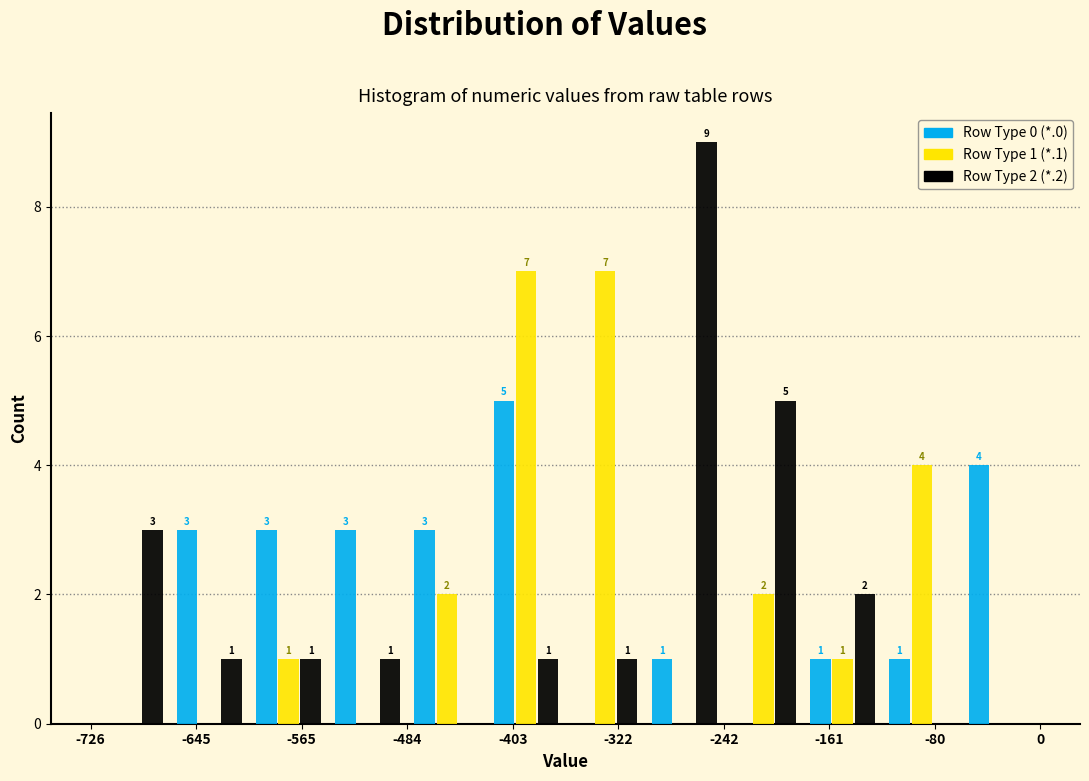

In the Row Type 2 (*.2) series, which range on the x-axis has the tallest bar?

-300 to -240